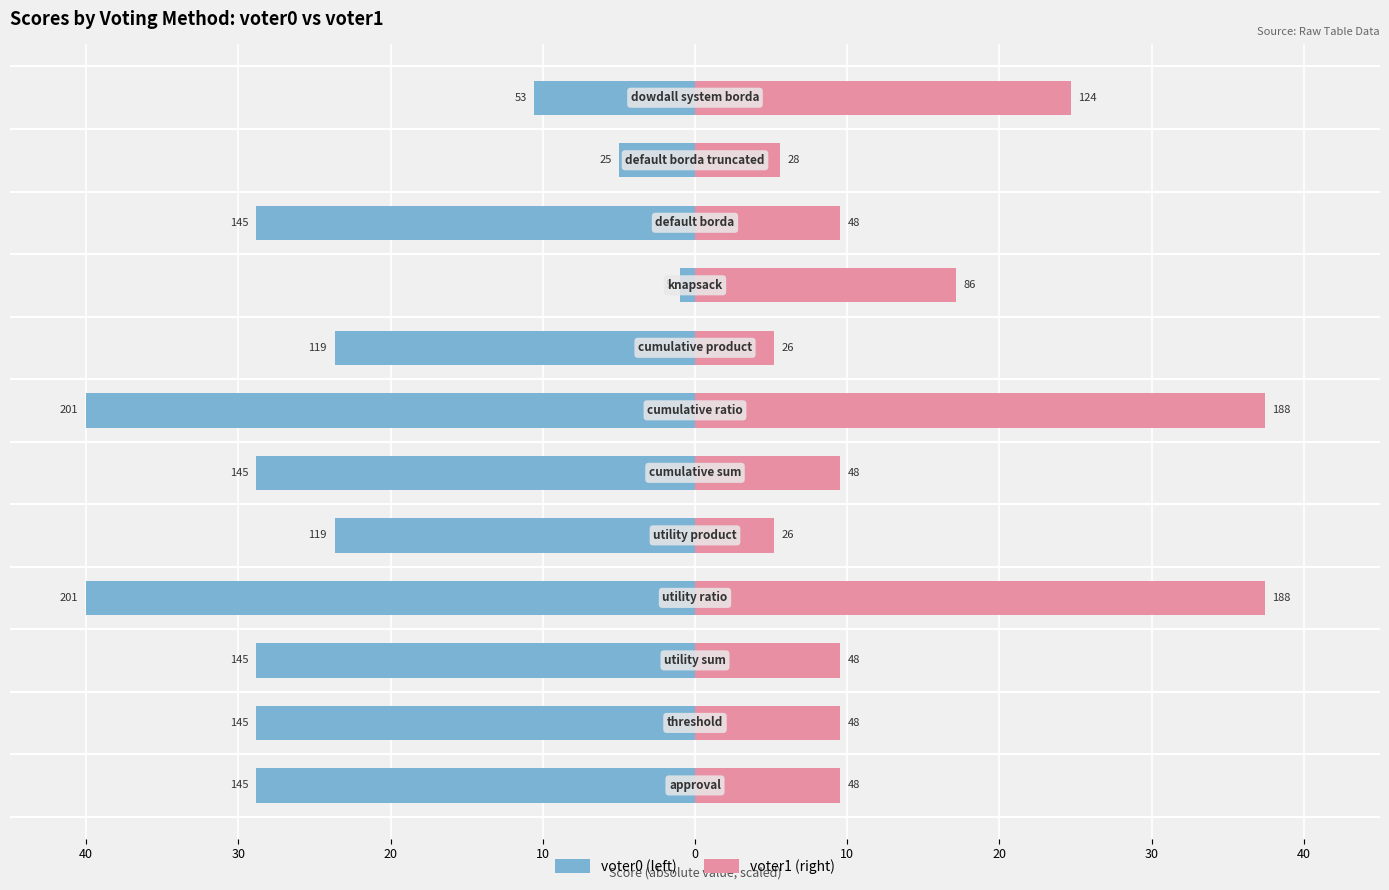

Does the chart contain any negative values?

Yes